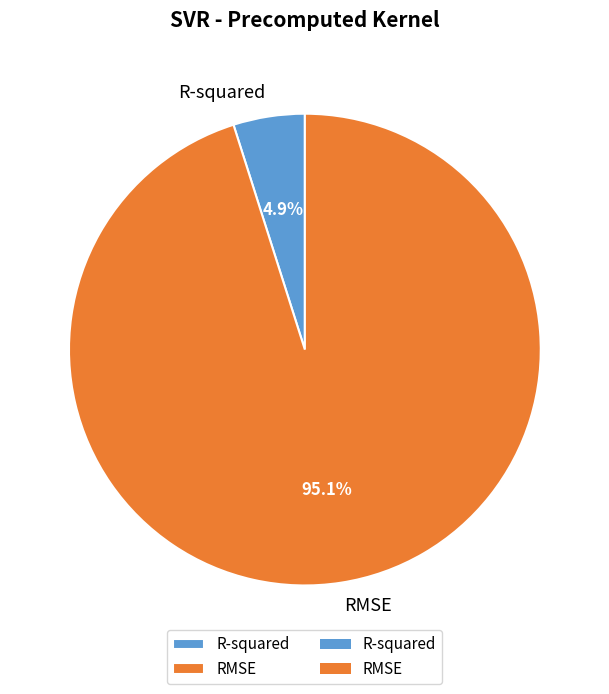

Which slice is the smallest?

R-squared